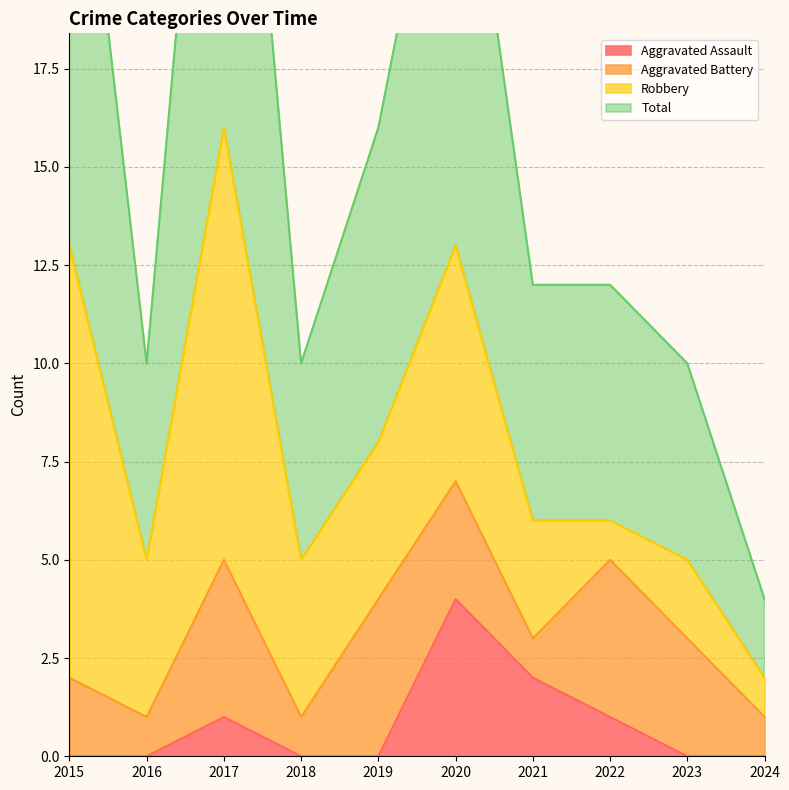

Which category has the highest value in the Total series?

2017